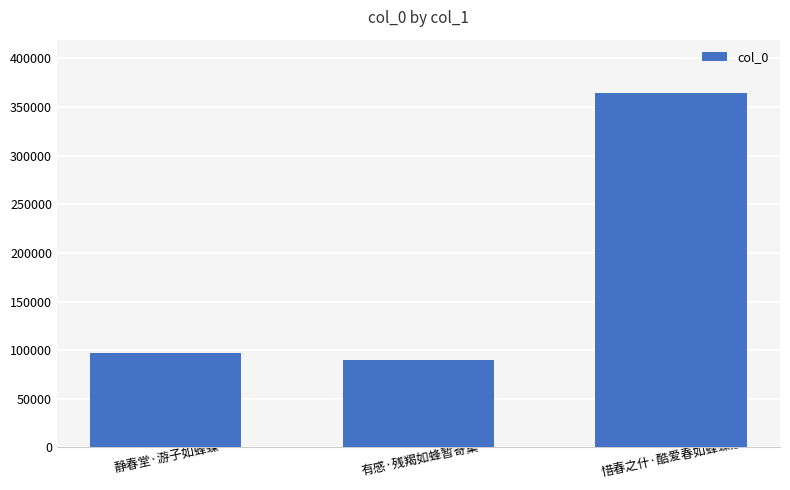

What is the greatest value displayed?

364670